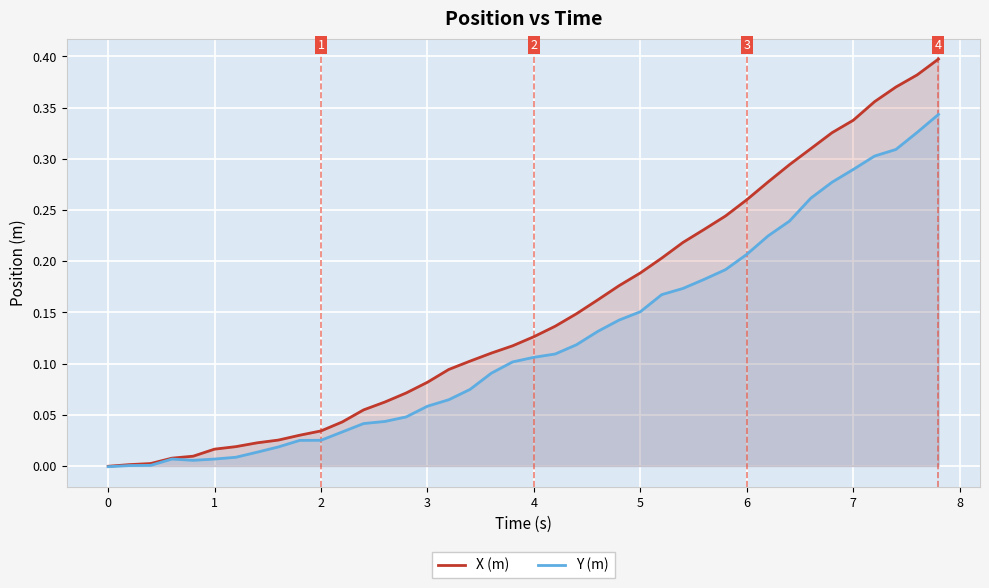

Rank the series by their maximum value, from highest to lowest.

X (m), Y (m)